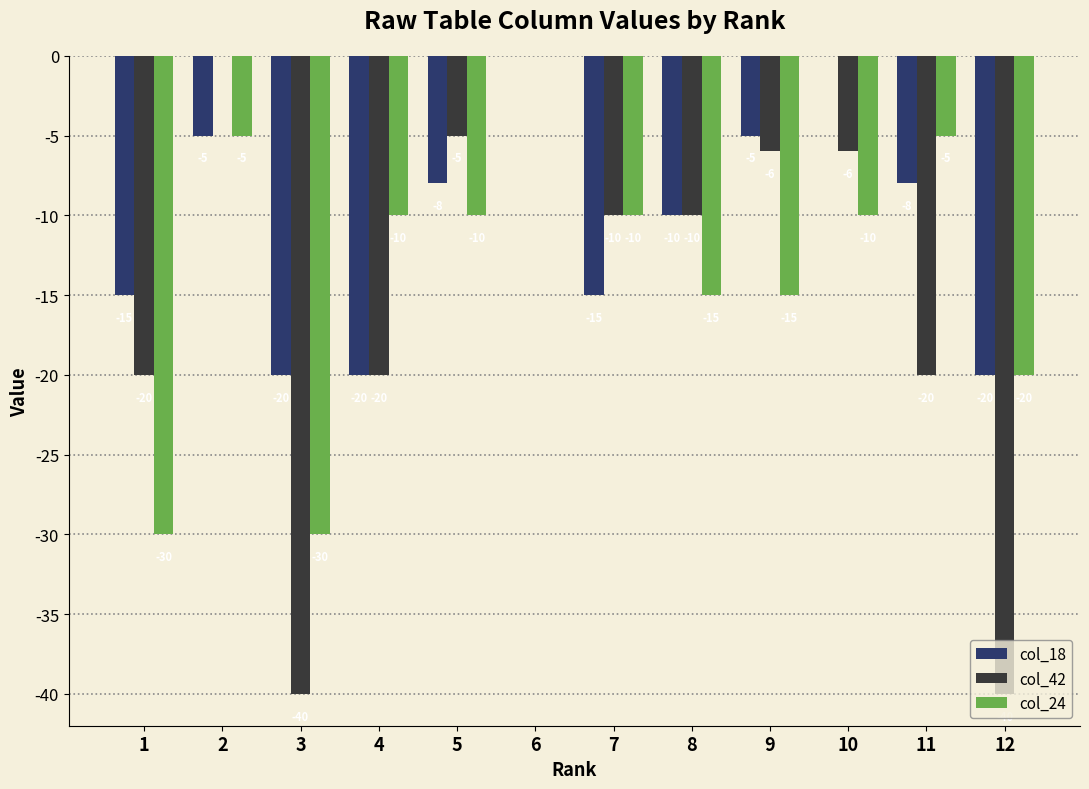

Between 1 and 3, which series saw the biggest shift?

col_42